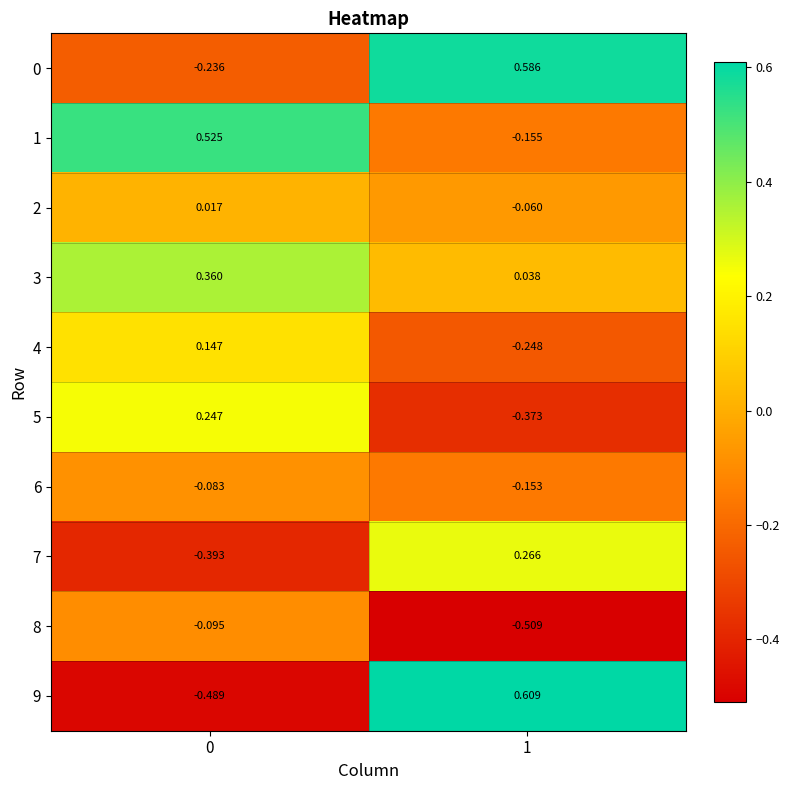

Is the value of 2 at 1 greater than the value of 1 at 1?

Yes